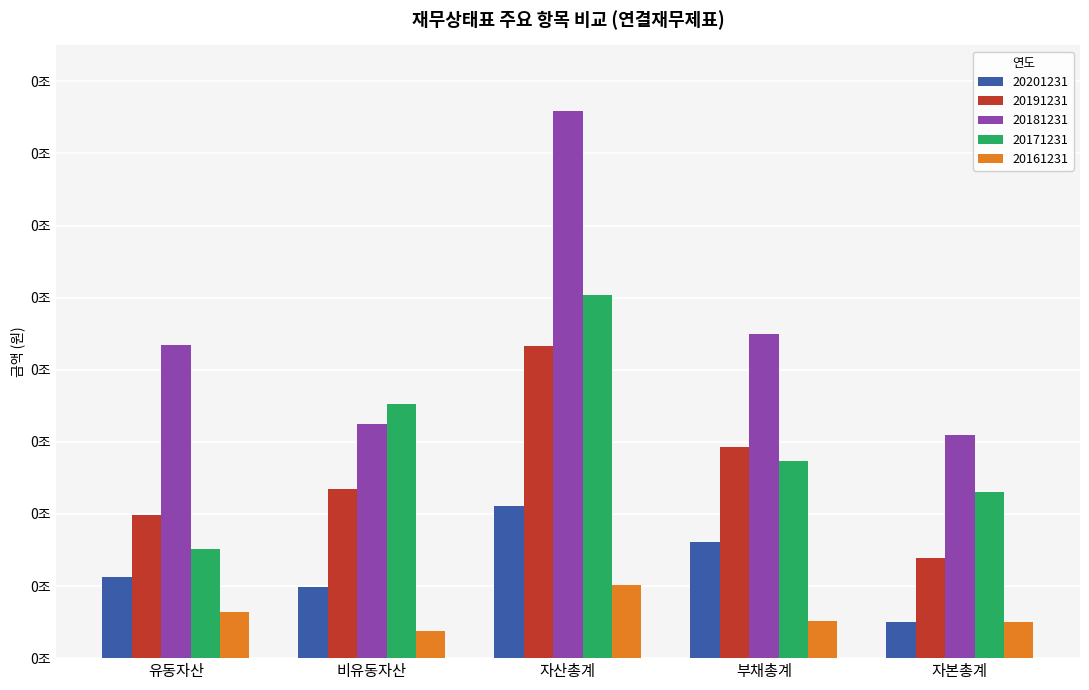

Are the bars grouped side by side (vs. stacked)?

Yes